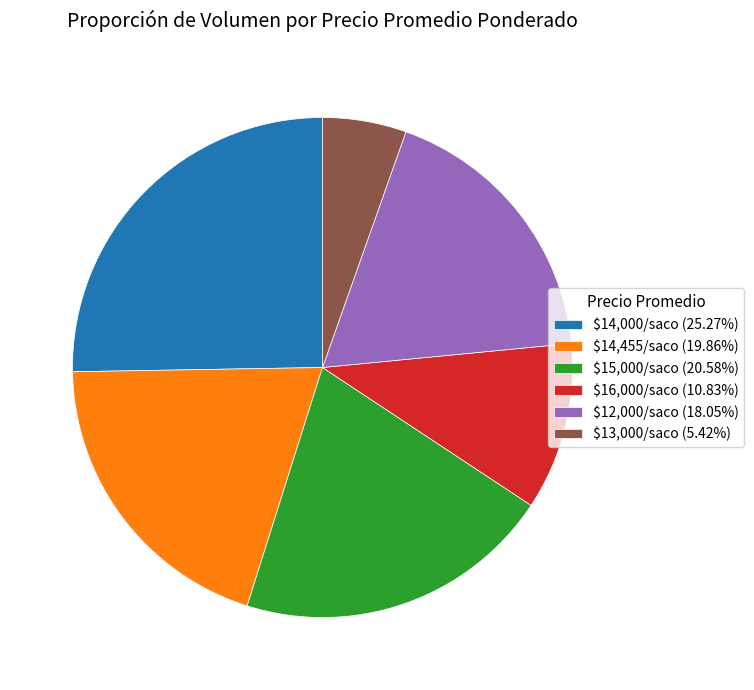

How many slices are in this pie chart?

6